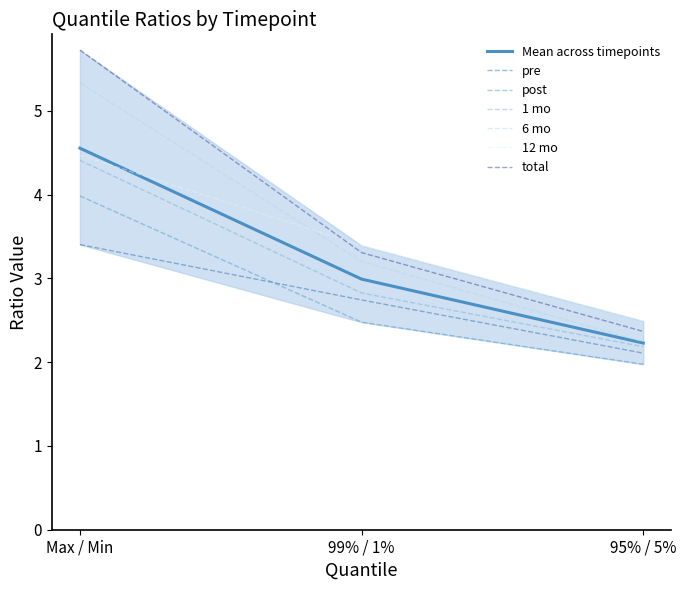

How many data points in 6 mo are less than 3?

1